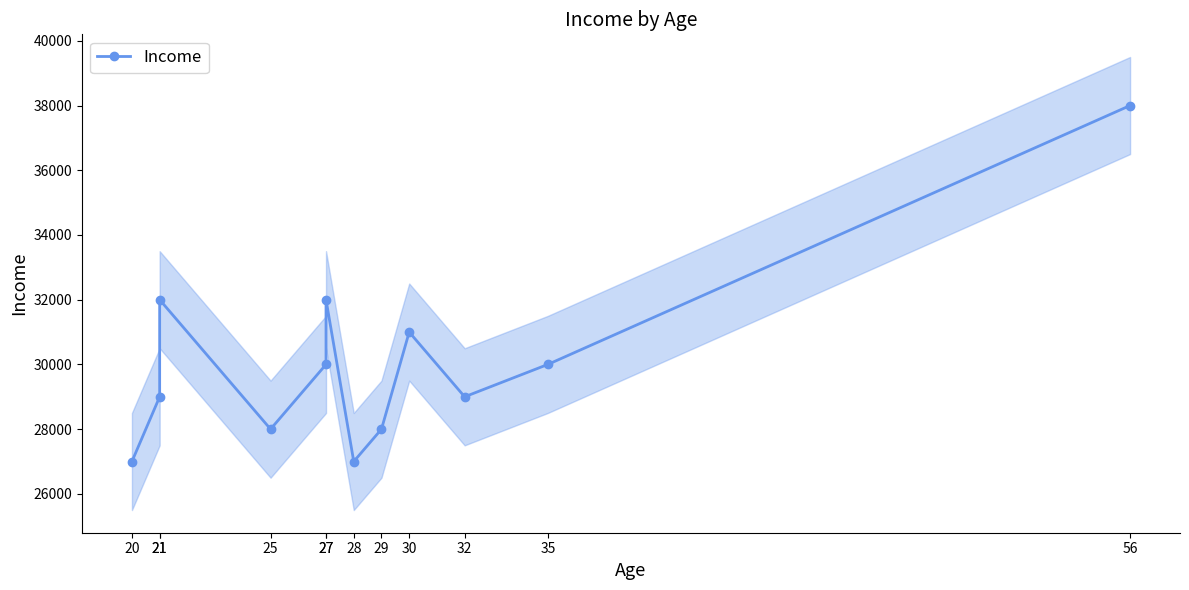

Where is the data nearest to the value 32500?

21